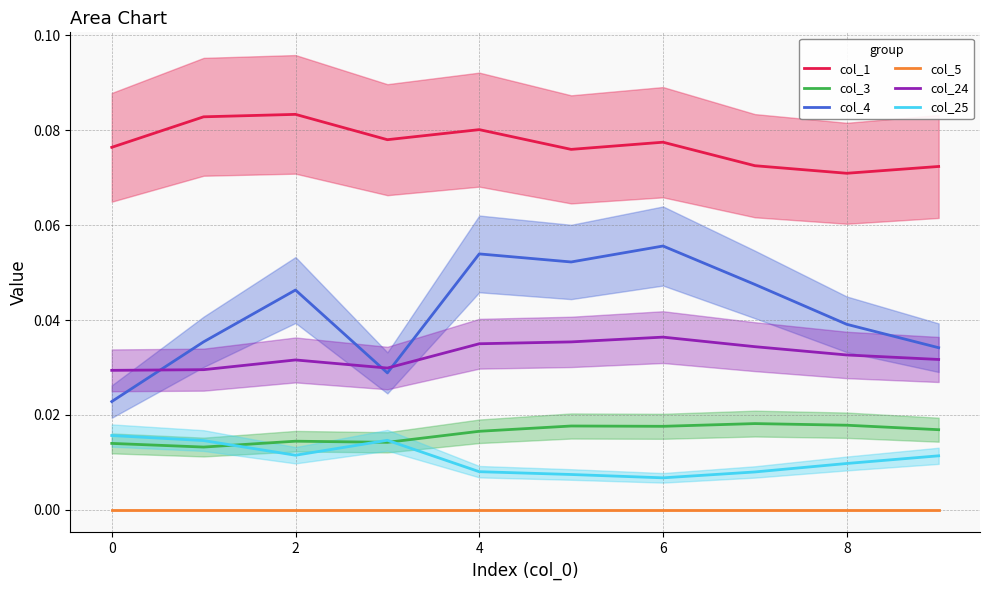

At how many categories does at least one series exceed 0?

10